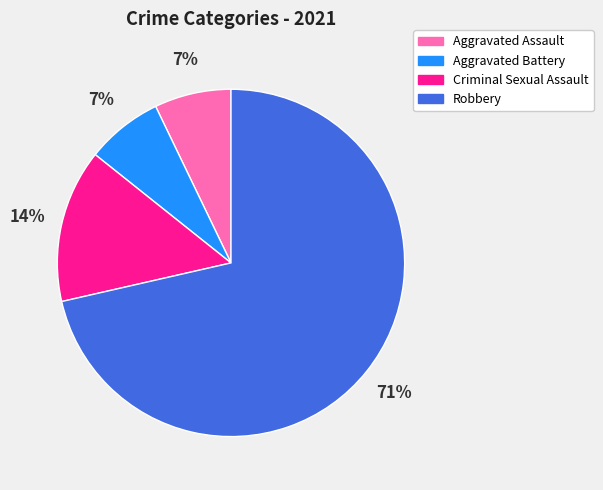

To the nearest percent, what portion does Criminal Sexual Assault represent?

14%